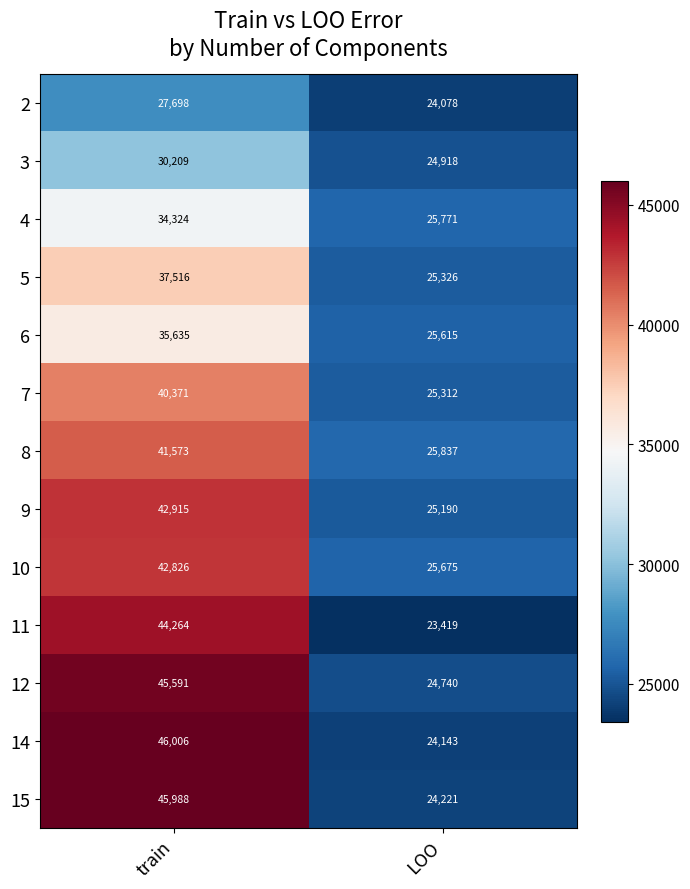

Where is 7 nearest to the value 32841?

LOO